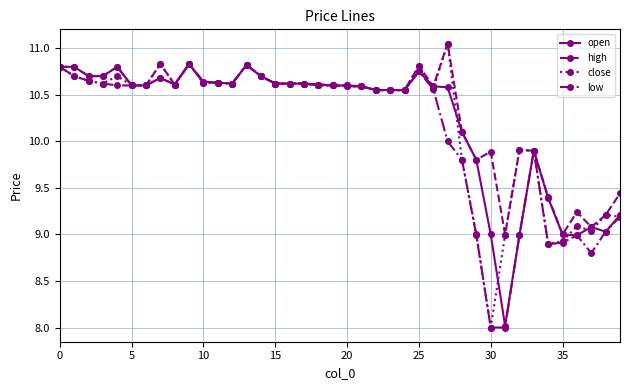

What is the lowest value of the open series?

8.0